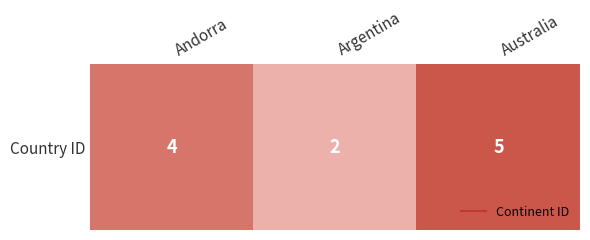

Rank the categories by value from highest to lowest.

Australia, Andorra, Argentina